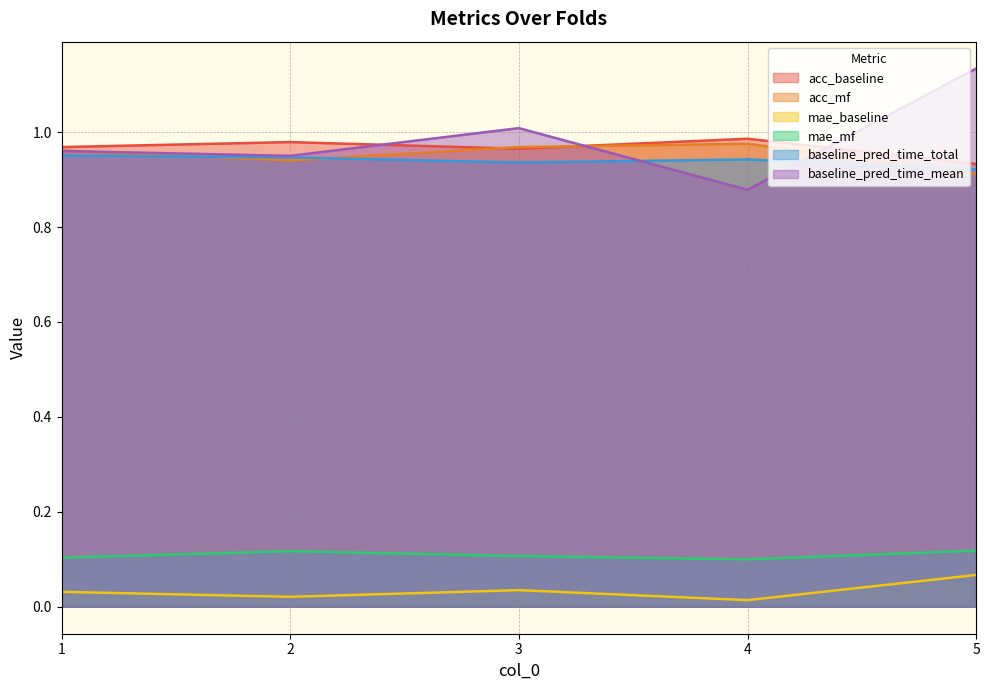

What is the greatest value displayed?

1.1